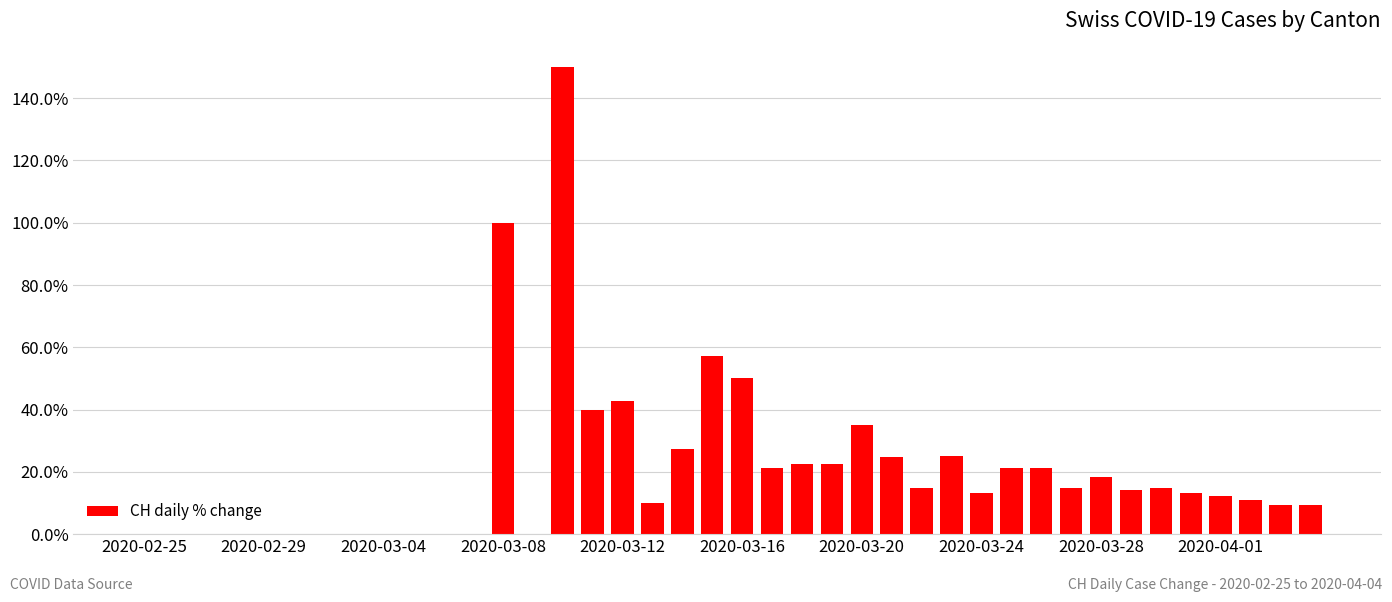

What is the sum of all values?

816.1